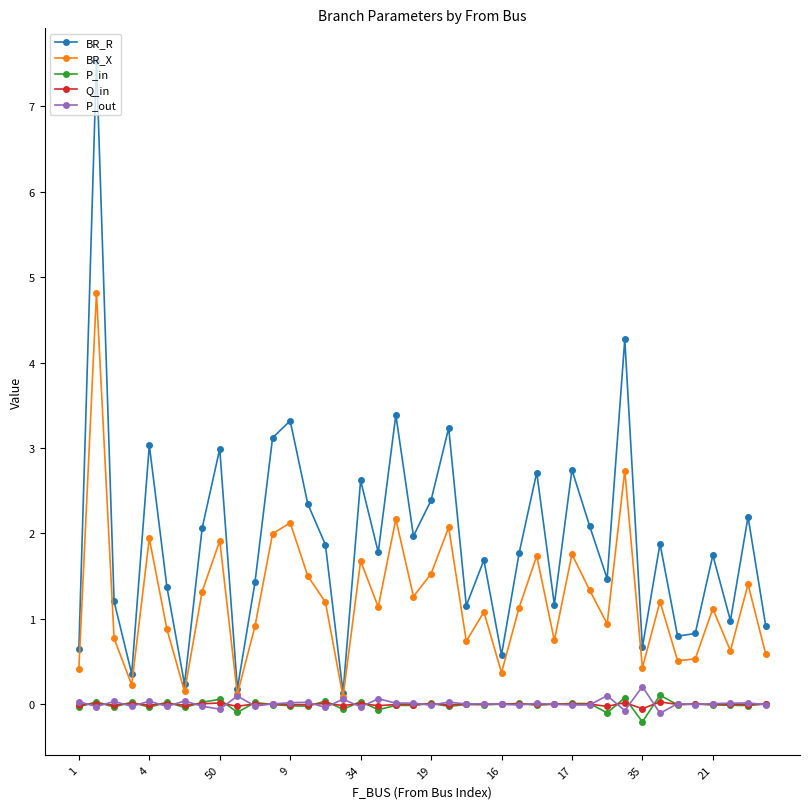

Which series has the largest range (max minus min)?

BR_R